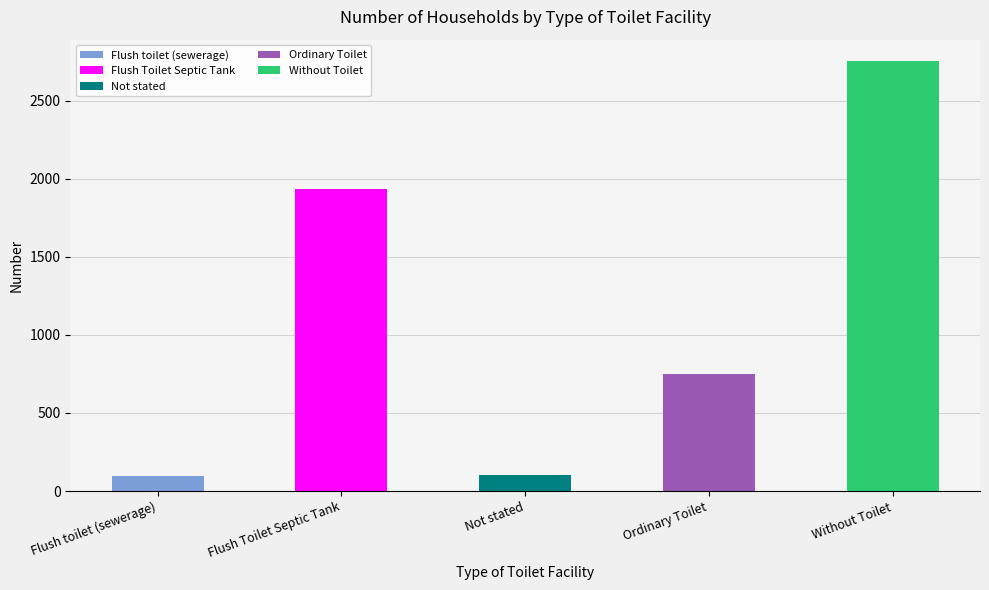

Reading left to right, extract all data points from this chart.

Flush toilet (sewerage)=94	Flush Toilet Septic Tank=1933	Not stated=105	Ordinary Toilet=750	Without Toilet=2753